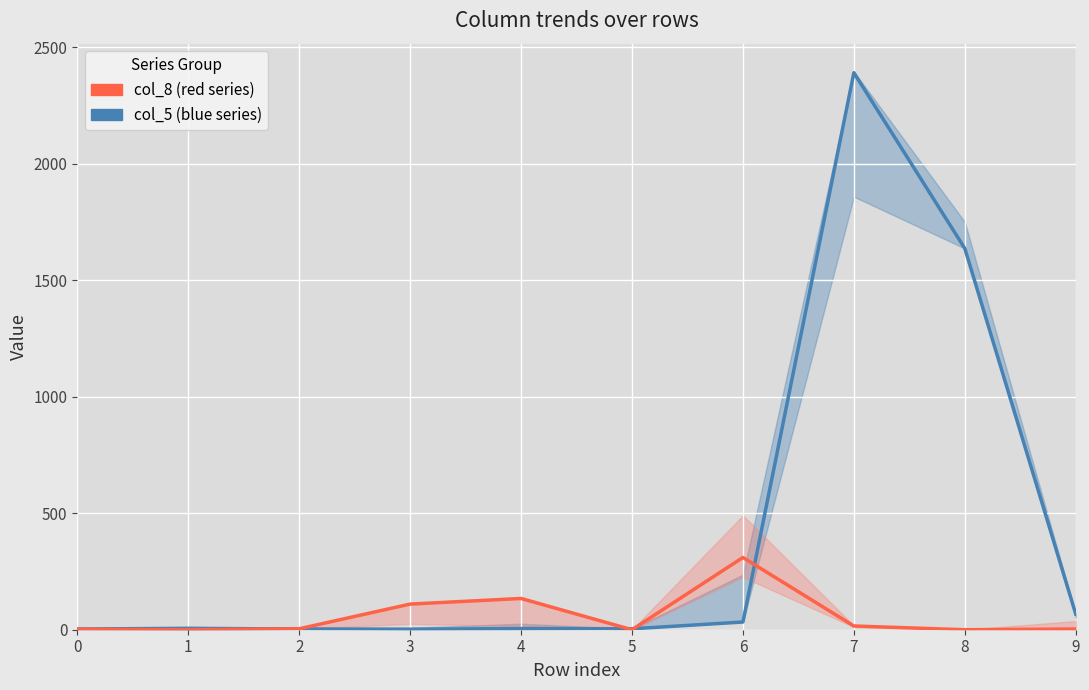

What is the difference between the col_5 values at 6 and 2?

30